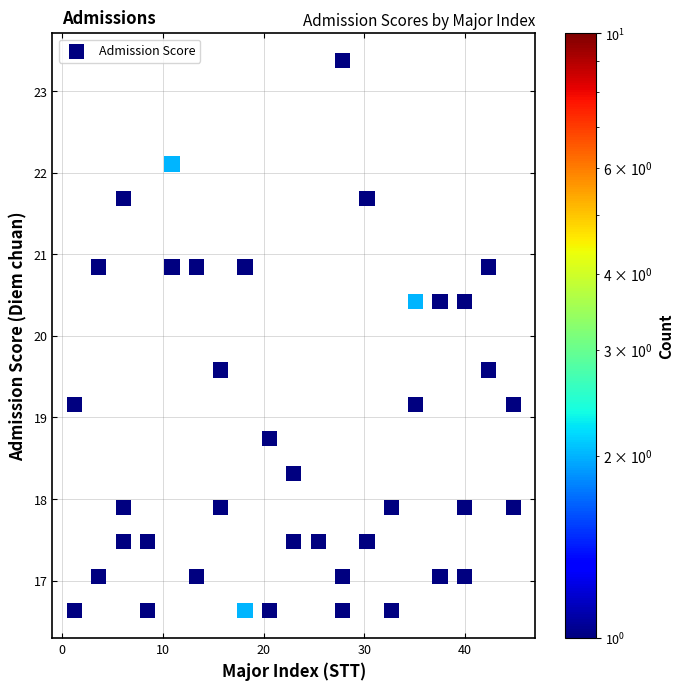

What is the range of X values (max minus min)?

43.6